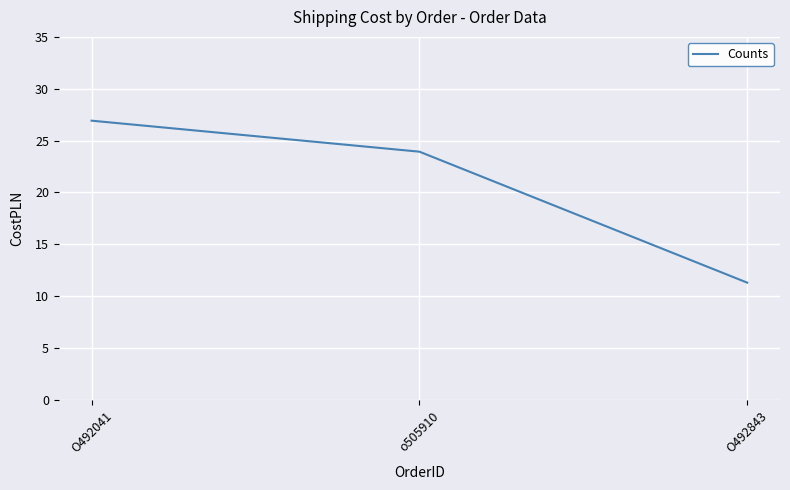

What position from the right is o505910?

2